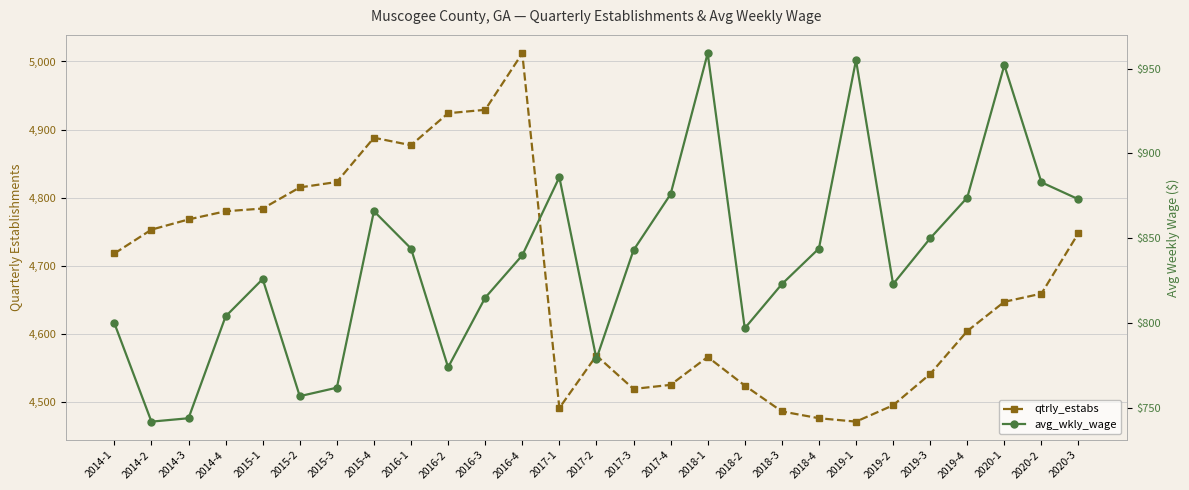

True or false: qtrly_estabs has more than 1 interior local peaks.

True